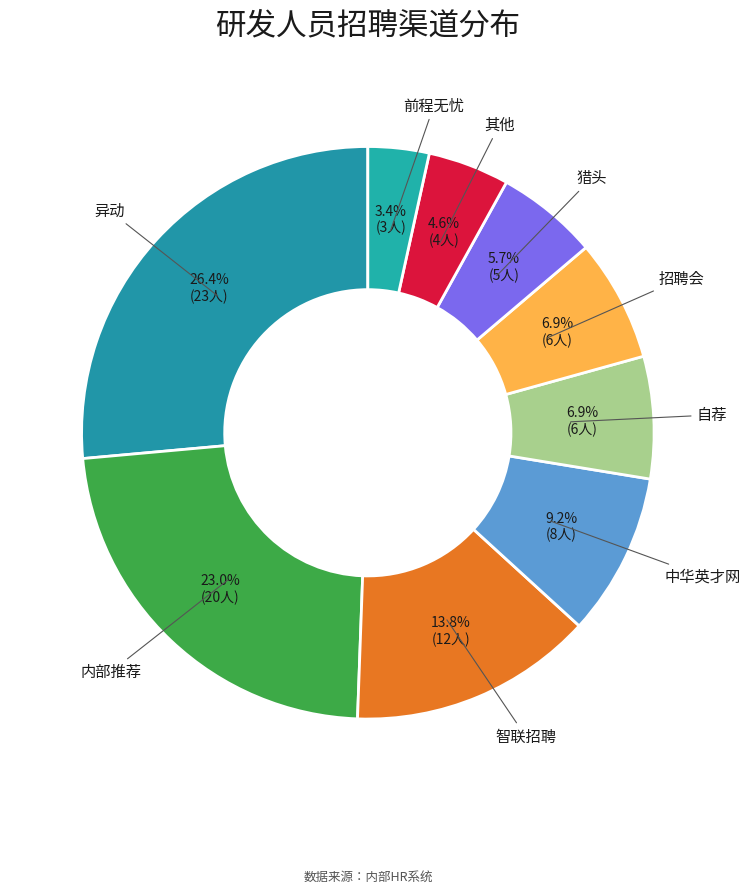

Count the number of slices in the pie.

9